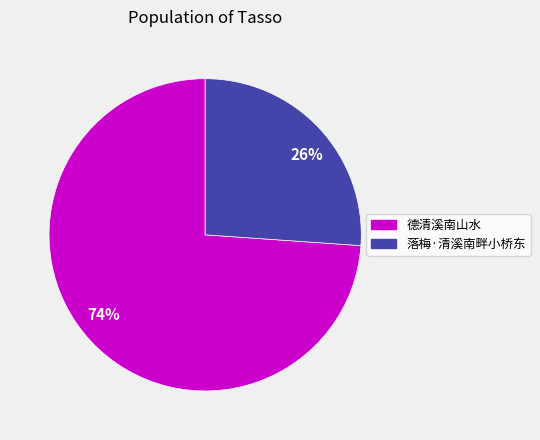

Rank the categories by value from highest to lowest.

74%, 26%